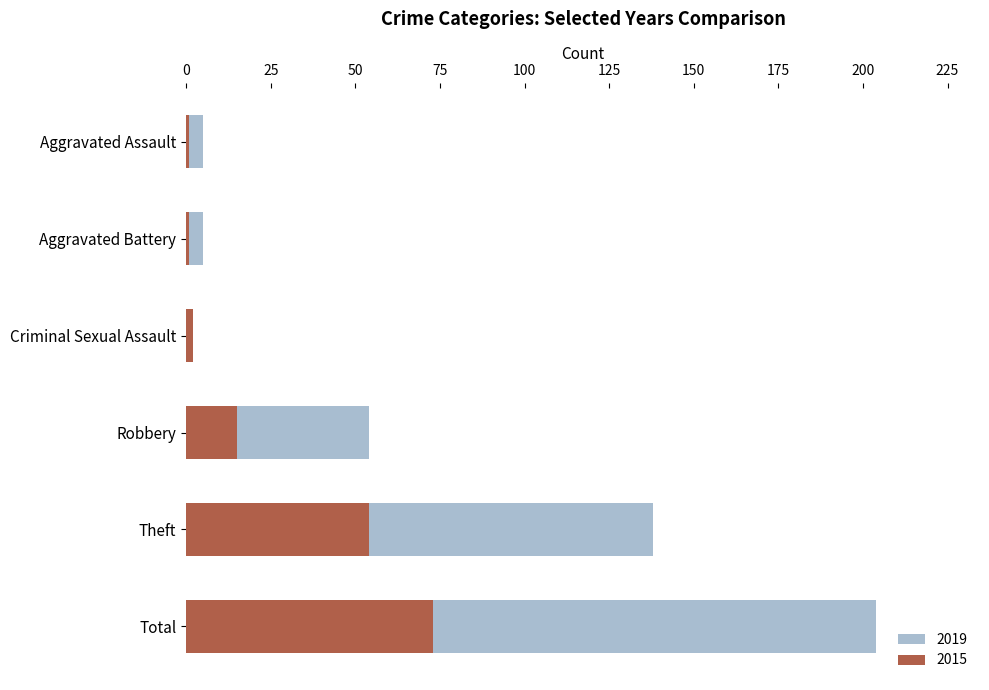

What is the value of the 2019 bar at the 4th from the left?

54